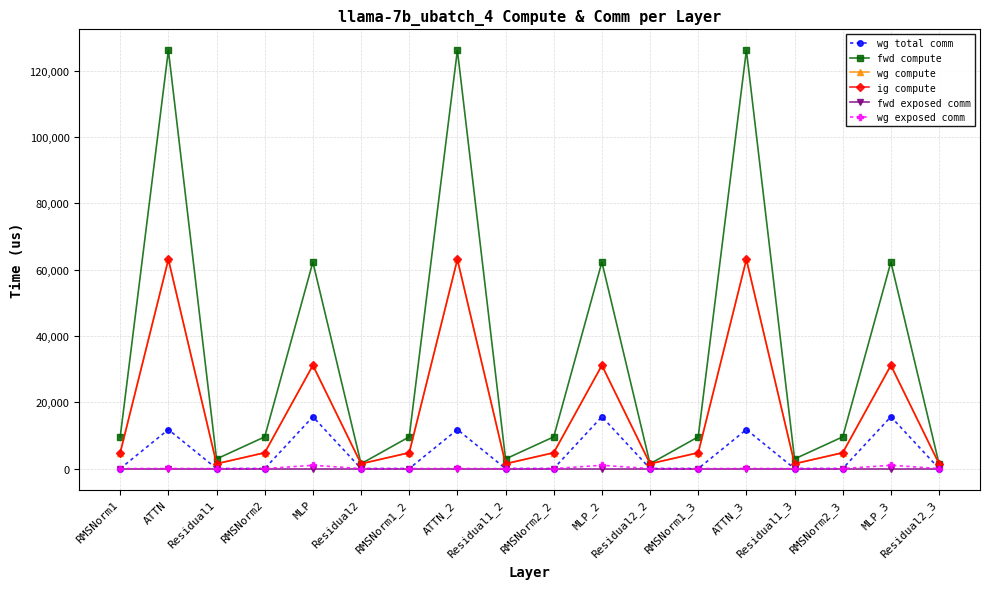

Between Residual2_3 and Residual2_2, which is larger?

Residual2_3